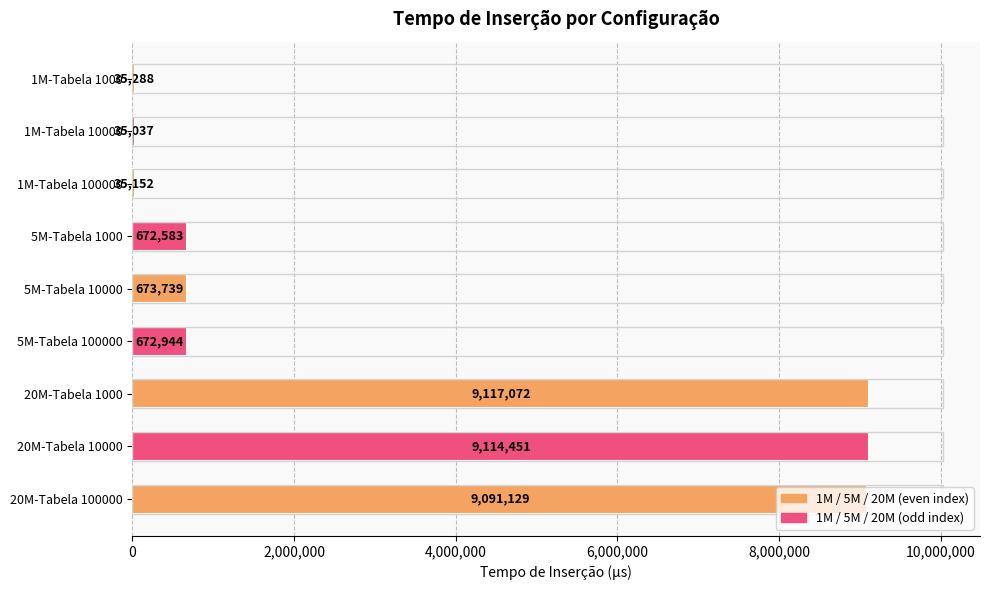

How many data points are less than 672944?

4